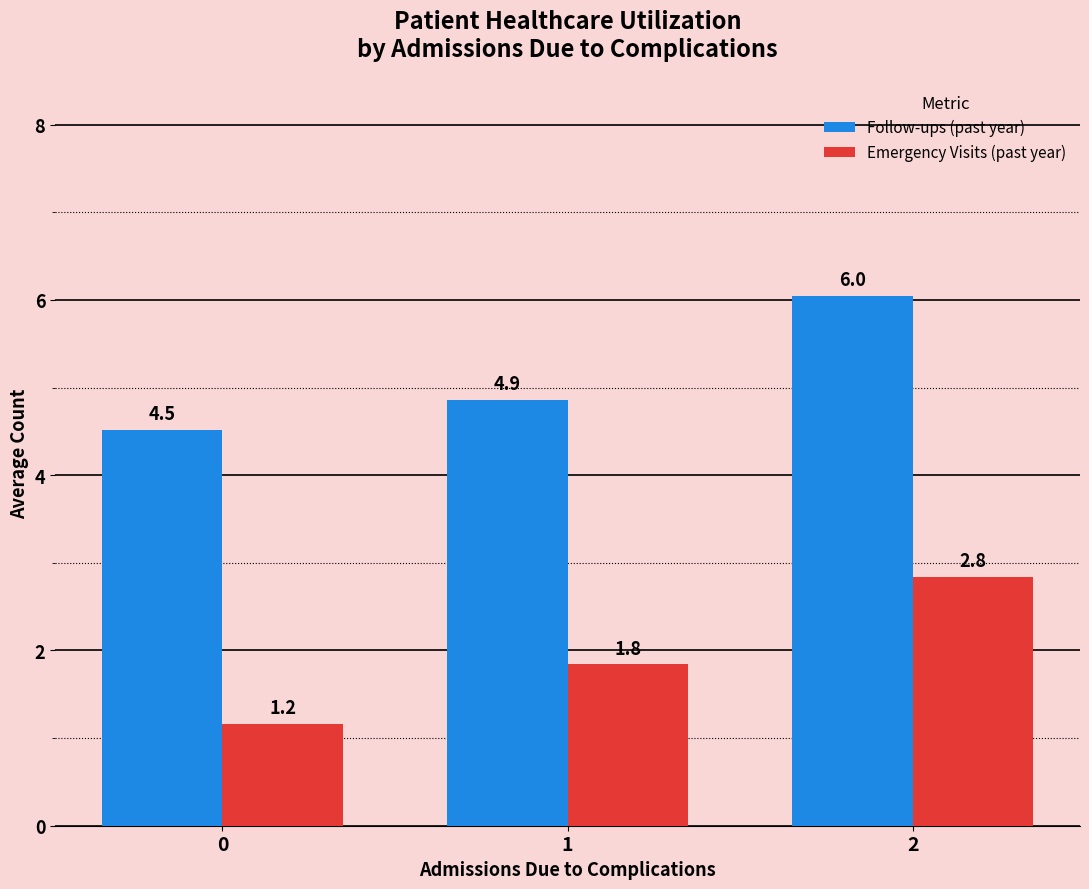

What is the value of the Emergency Visits (past year) bar at the 1st from the left?

1.2